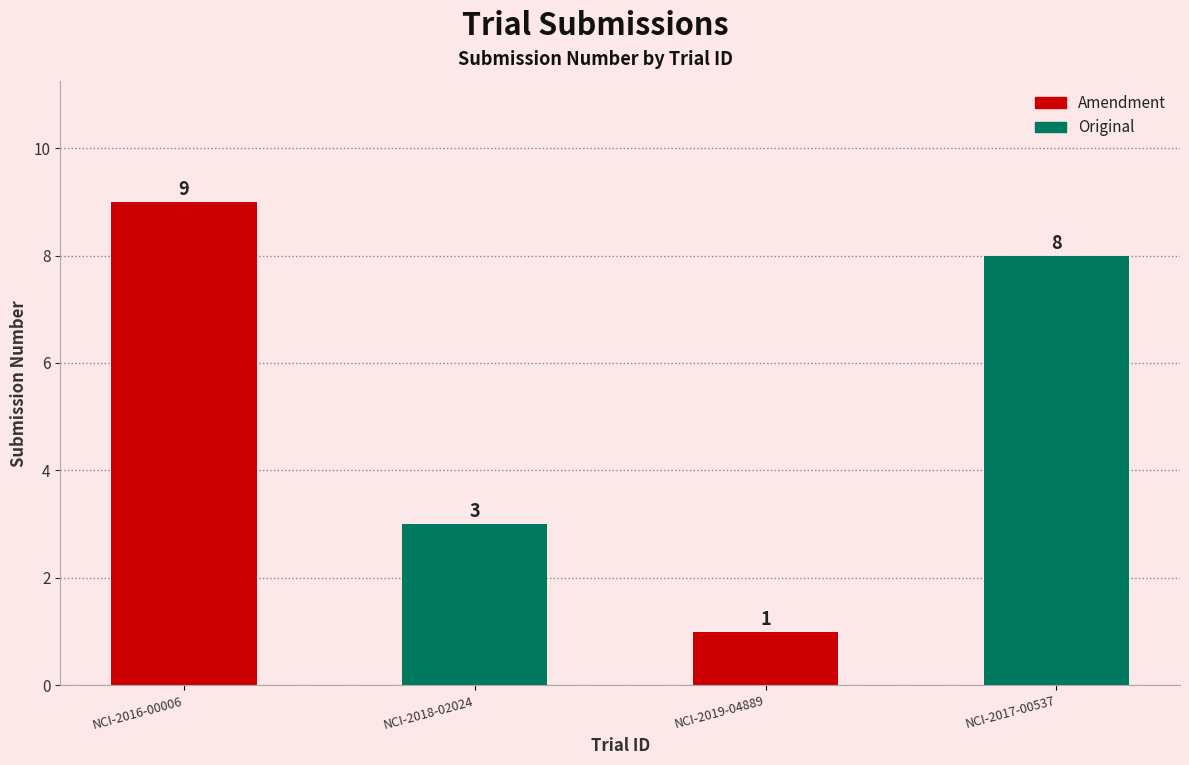

Reading left to right, list all the values displayed in this chart.

NCI-2016-00006=9	NCI-2018-02024=3	NCI-2019-04889=1	NCI-2017-00537=8